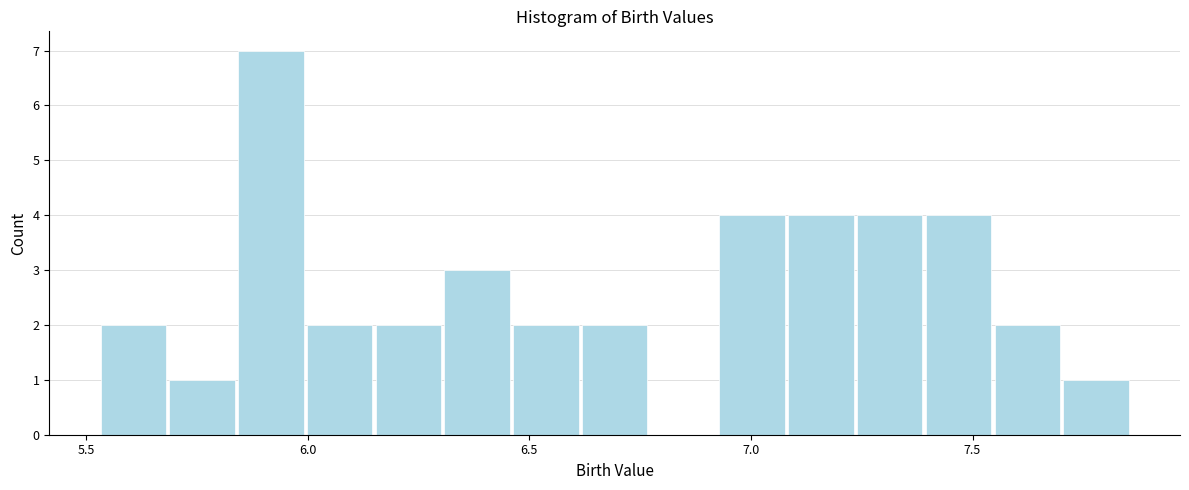

Around what value on the x-axis is the tallest bar? Give the approximate position of its centre, as read against the axis.

5.90